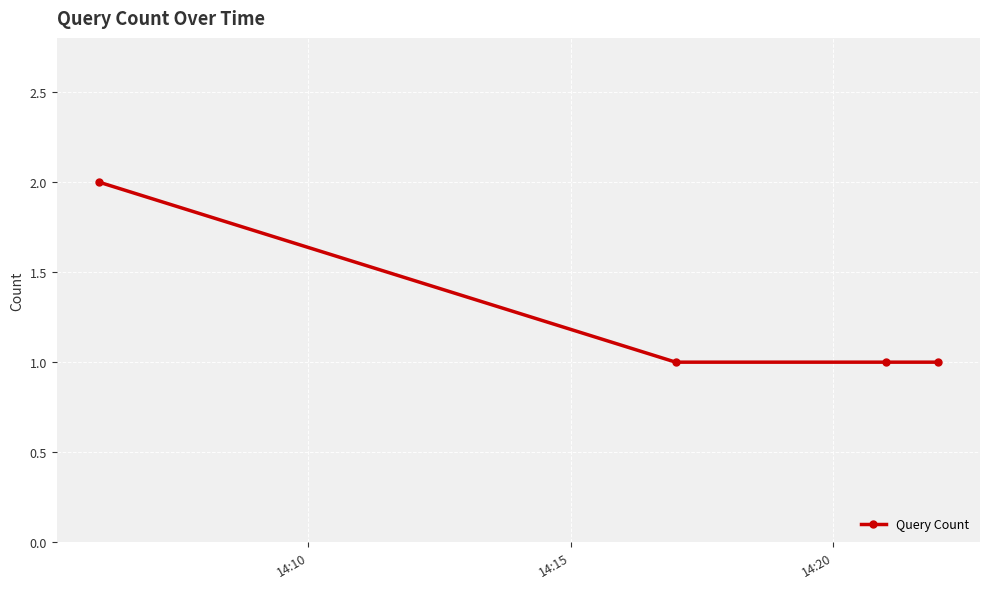

True or false: the data has more than 2 interior local peaks.

False